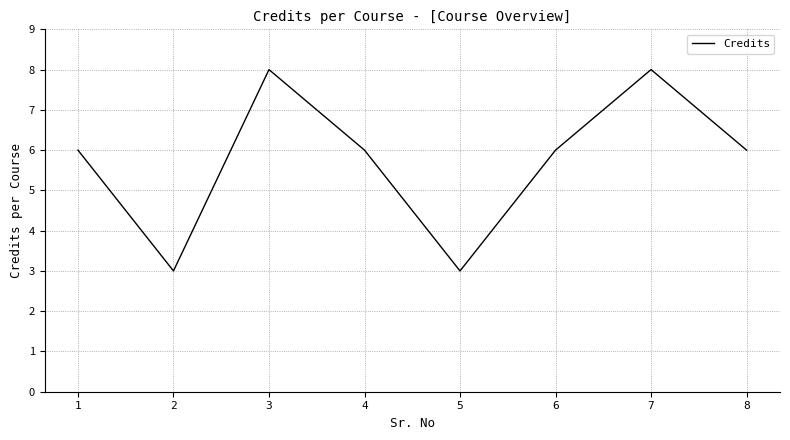

Read the value at 5.

3